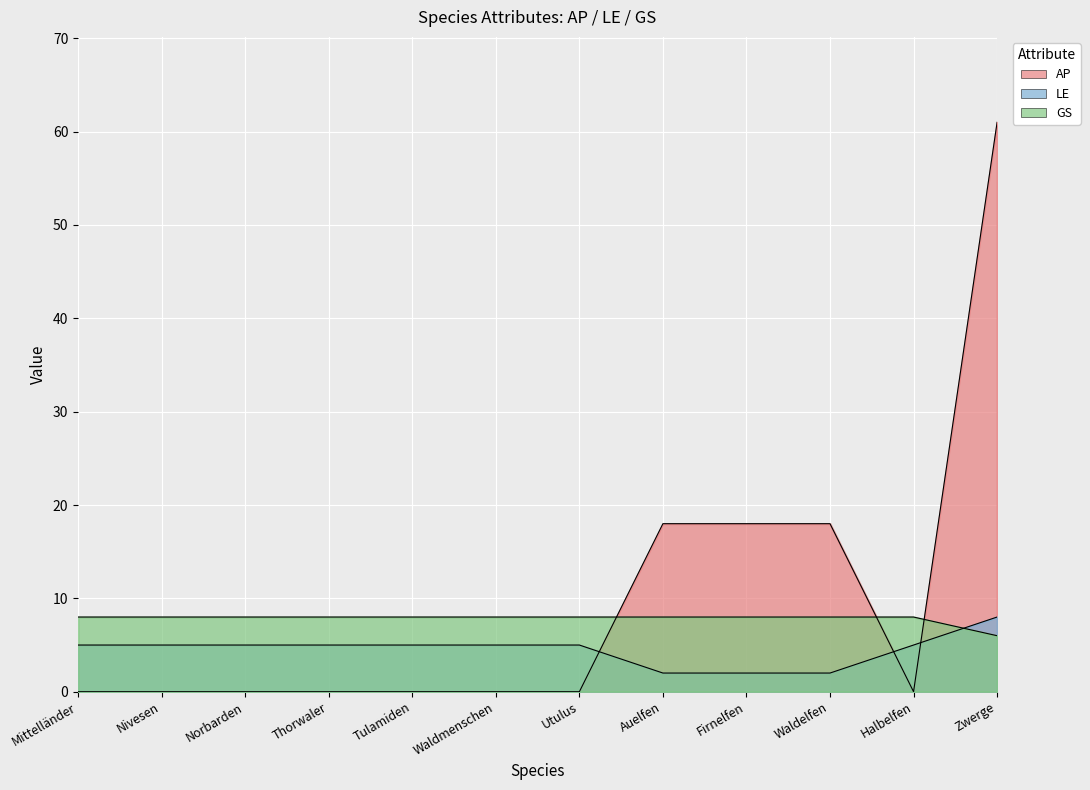

How many intersections are there between ap and gs?

3